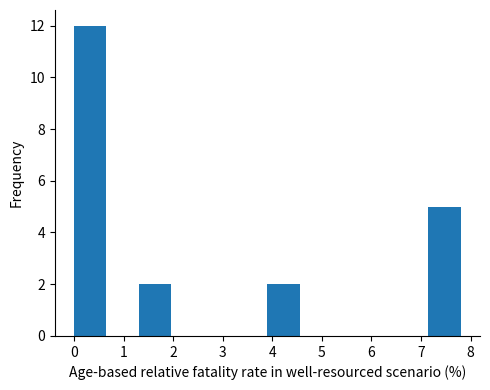

Which range on the x-axis has the tallest bar?

0.0 to 0.7